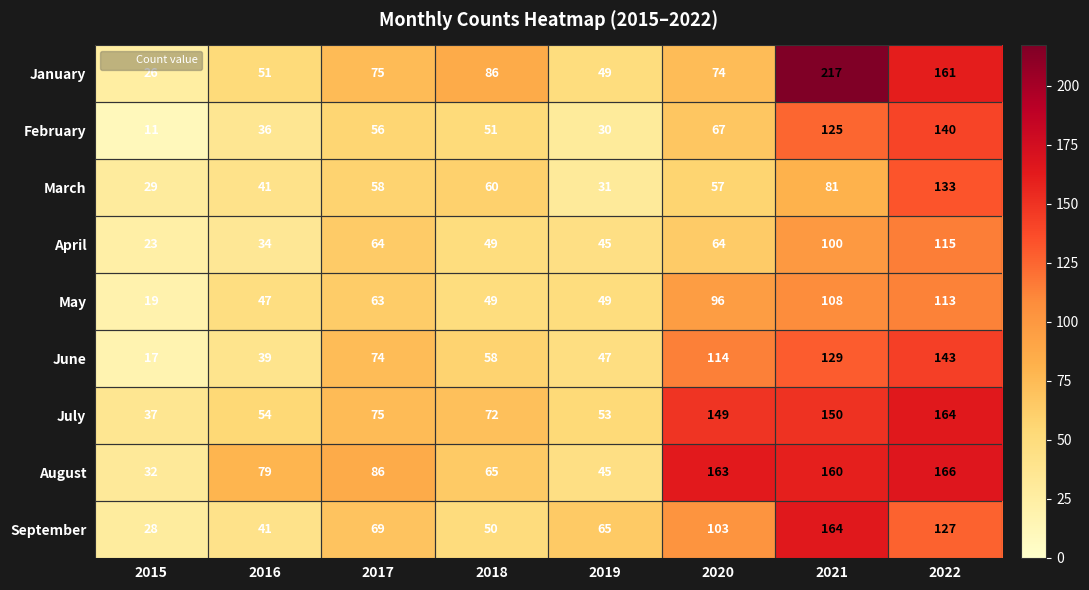

Which category has the lowest value across all series?

2015